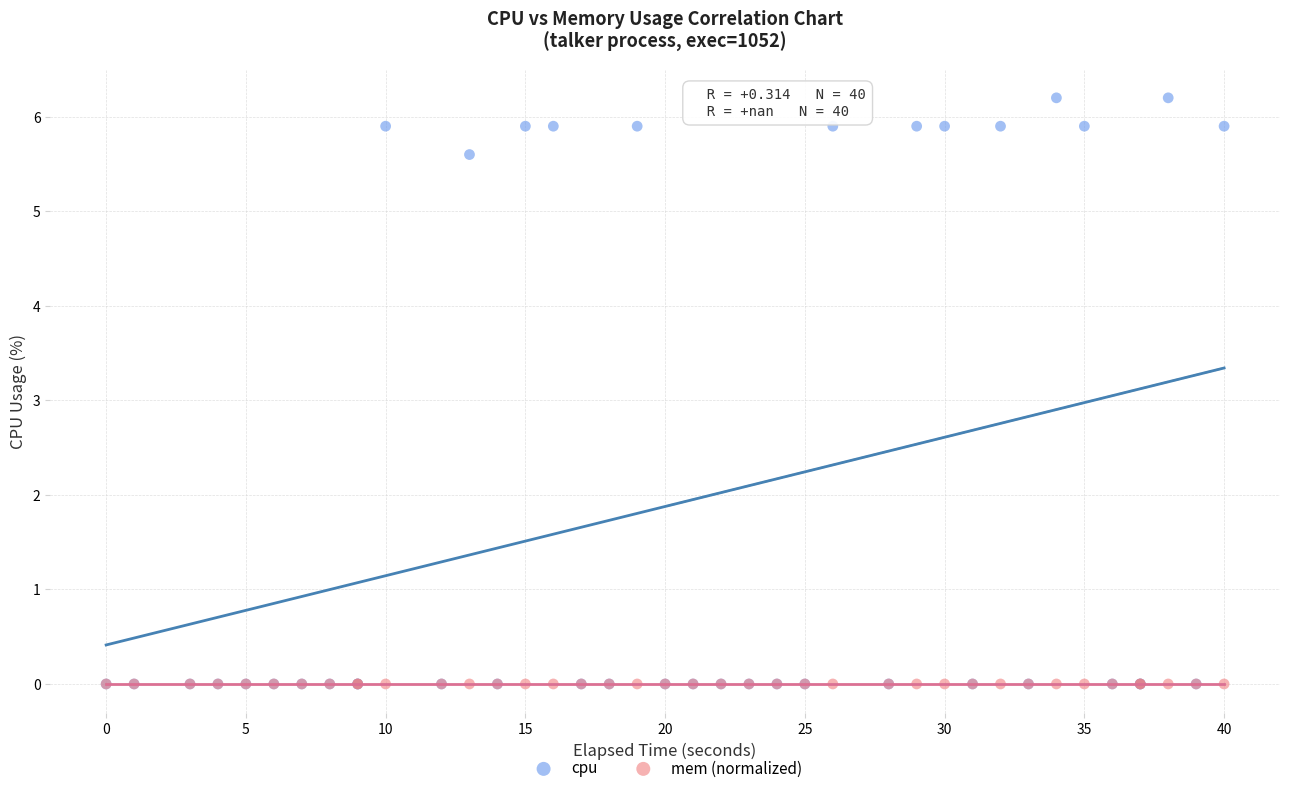

Across all series, what Y value is closest to 3?

5.6